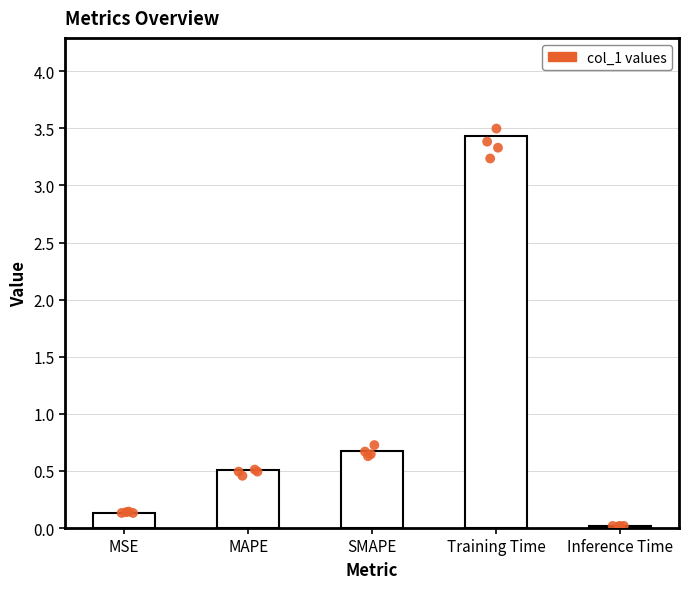

What is the change in value from SMAPE to Inference Time?

-0.7